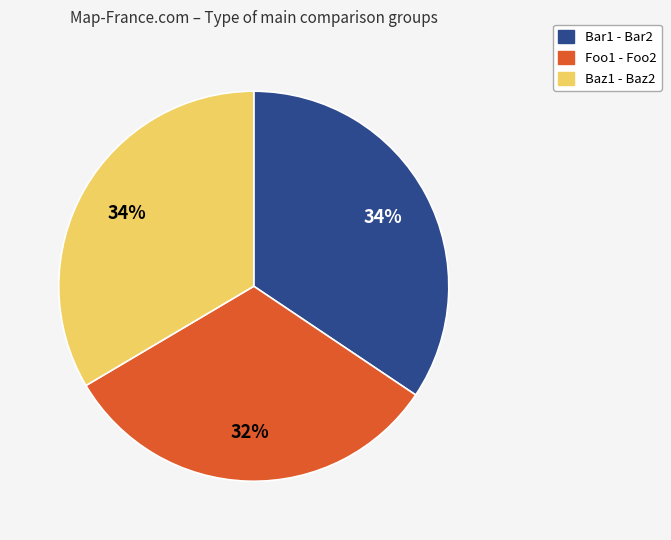

Does Bar1 - Bar2 account for over 50% of the chart?

No